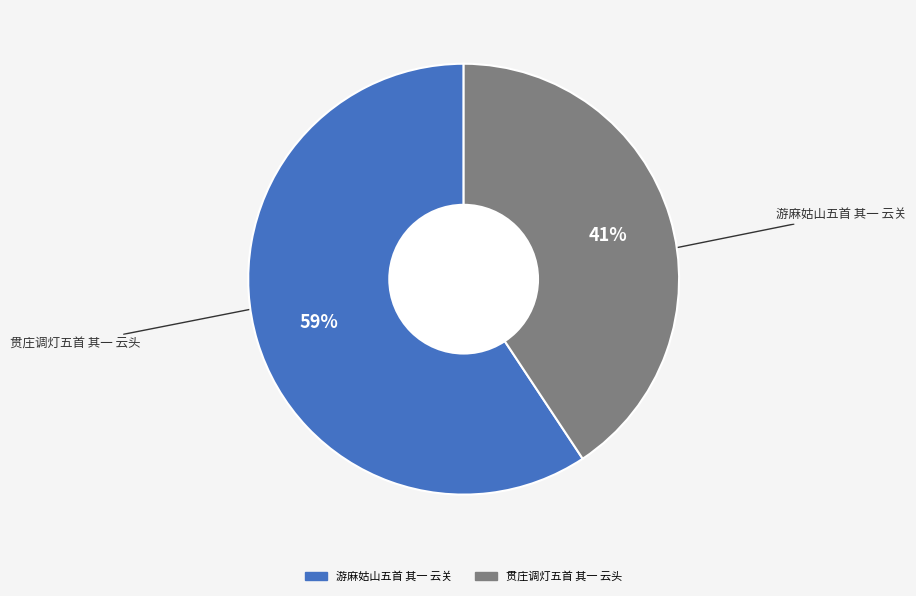

Which category has the biggest portion of the pie?

游麻姑山五首 其一 云关